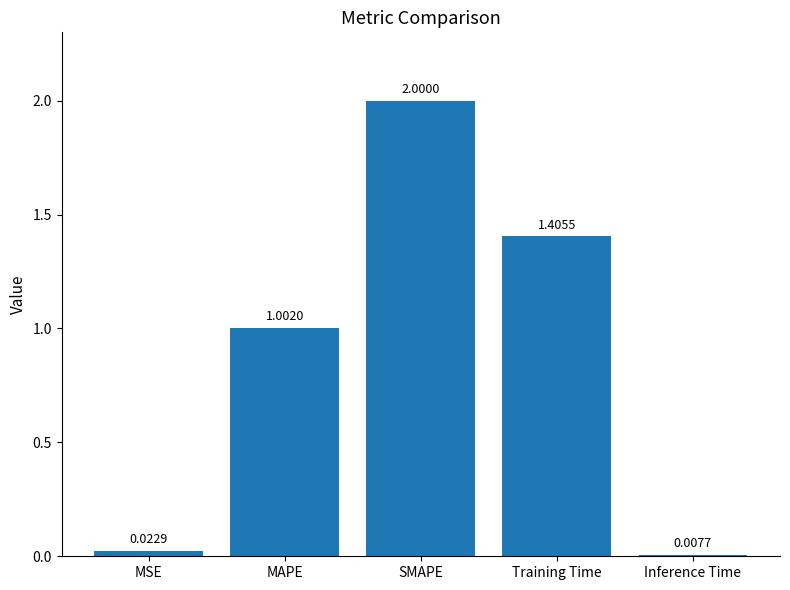

At which label is the value closest to 1?

MAPE